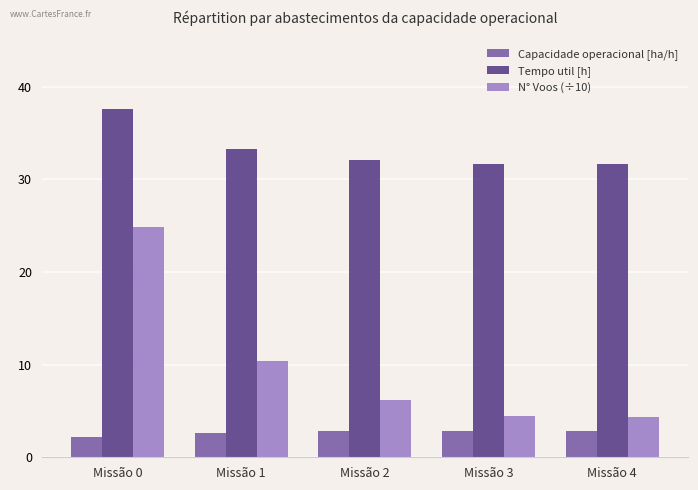

List the series in order of their overall mean, lowest first.

Capacidade operacional [ha/h], N° Voos (÷10), Tempo util [h]